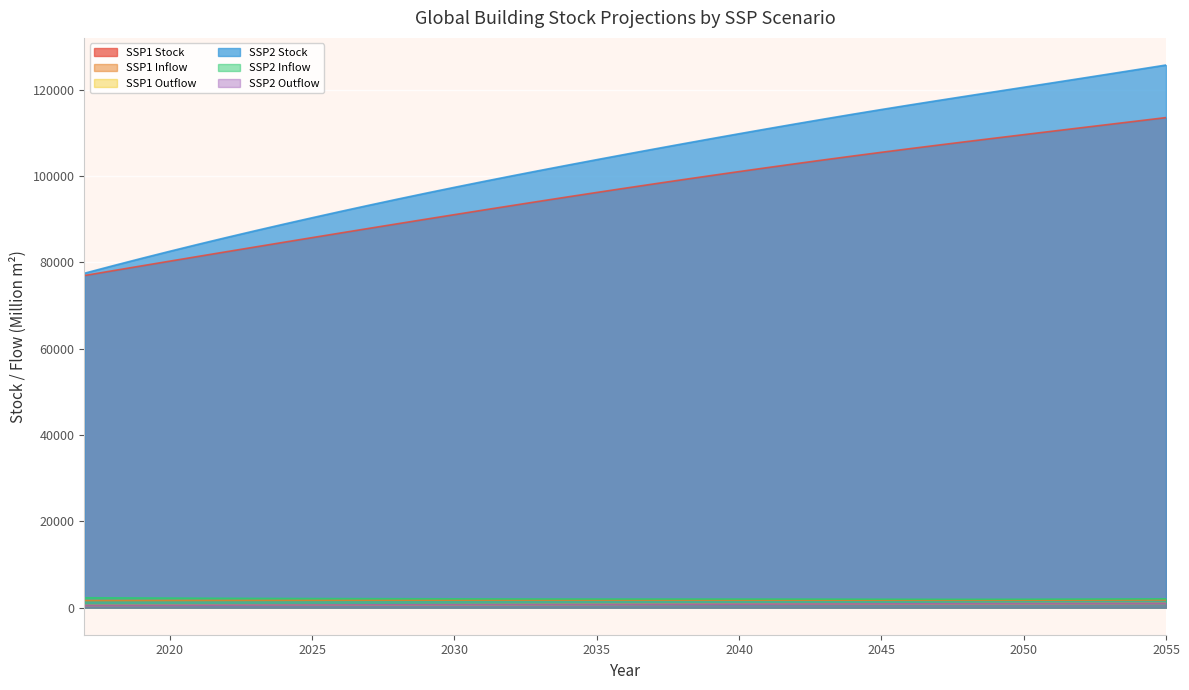

Does the chart display data point markers on the line(s)?

No